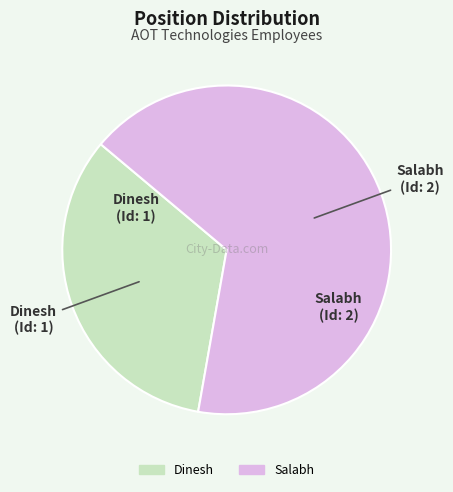

What is the smallest slice in the pie chart?

Dinesh